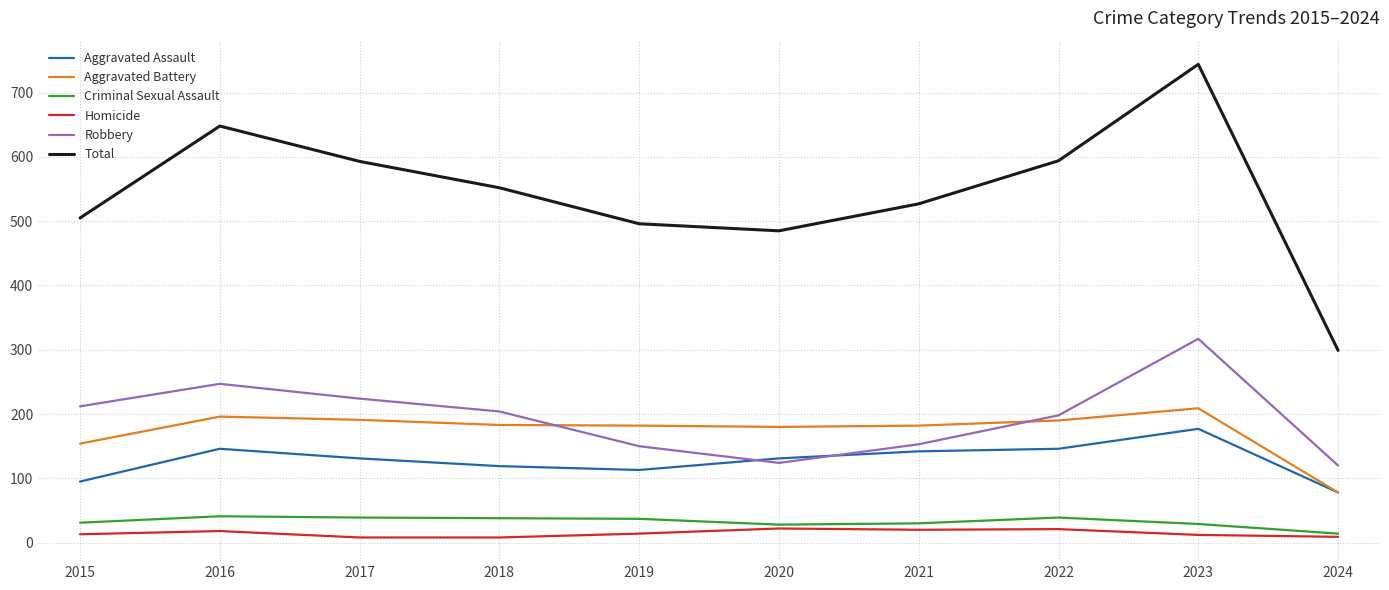

At how many categories does at least one series exceed 702?

1